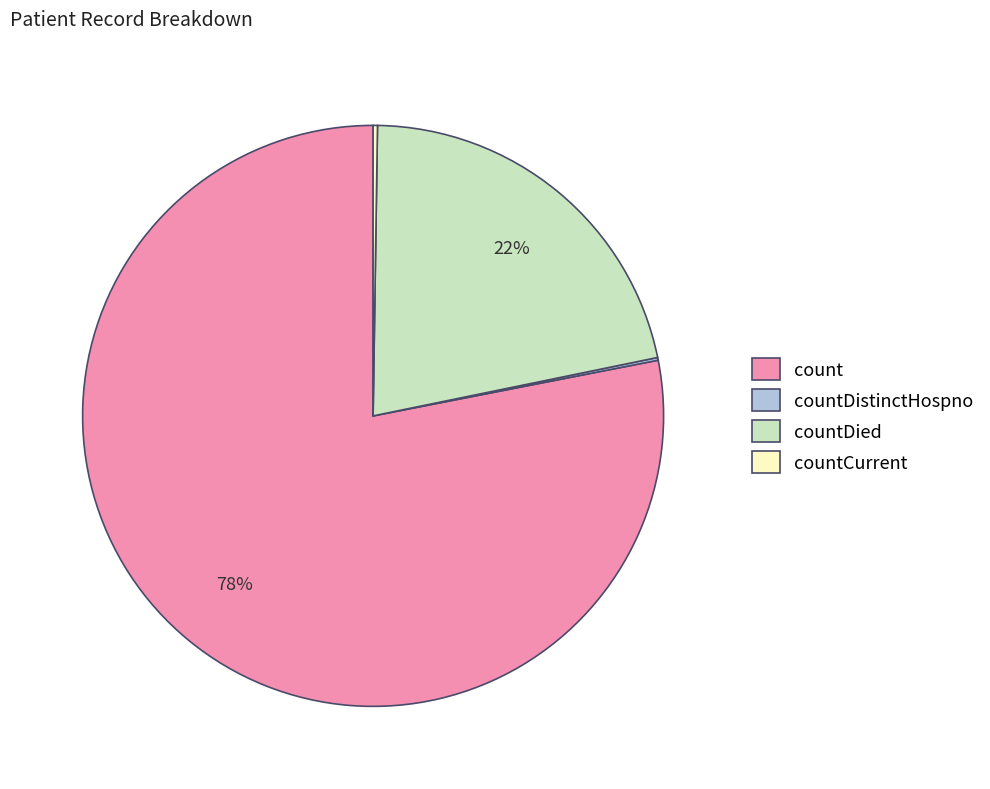

Which has a higher value, countDied or count?

count